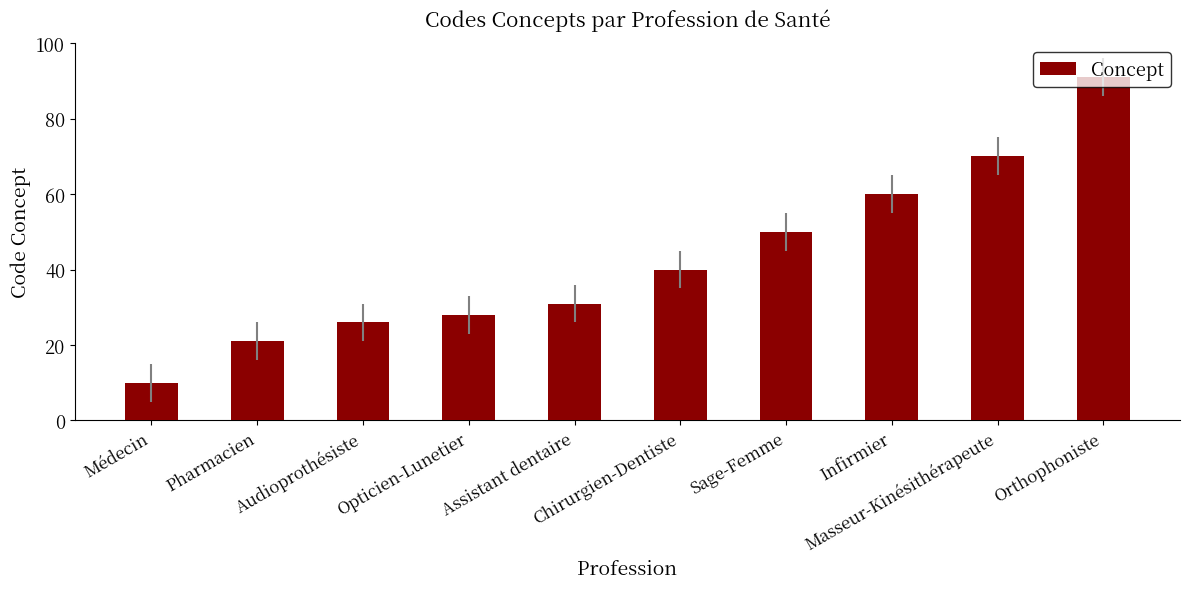

The chart shows a value of 31 at Assistant dentaire. True or false?

True